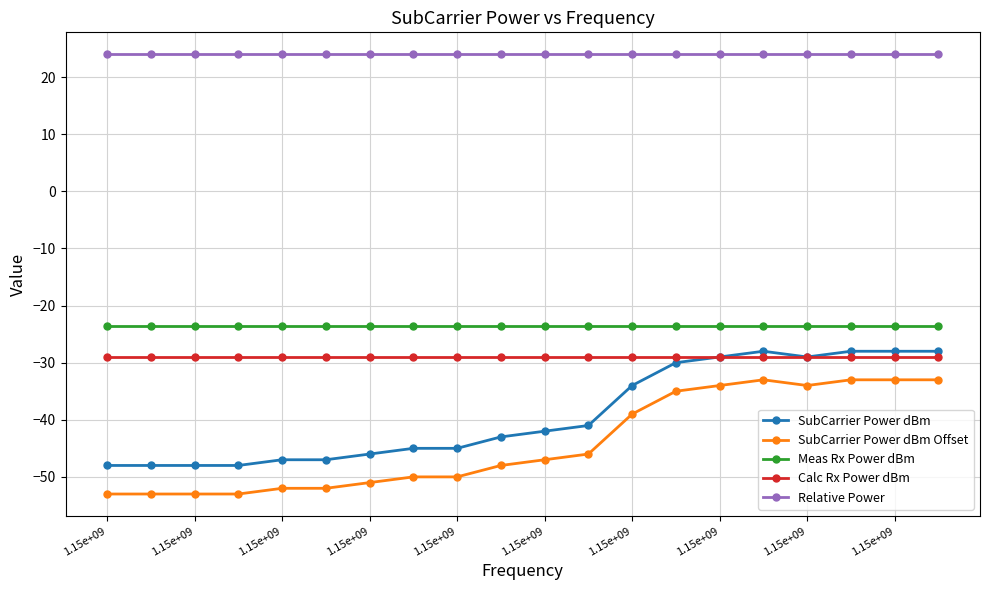

What is the value of the SubCarrier Power dBm point at the 11th from the left?

-42.0